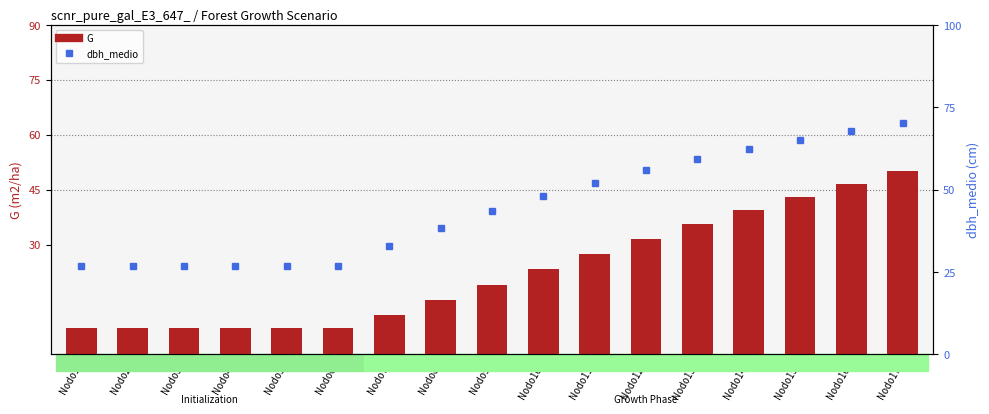

What is the difference between the second highest and minimum values in the dbh_medio series?

41.1